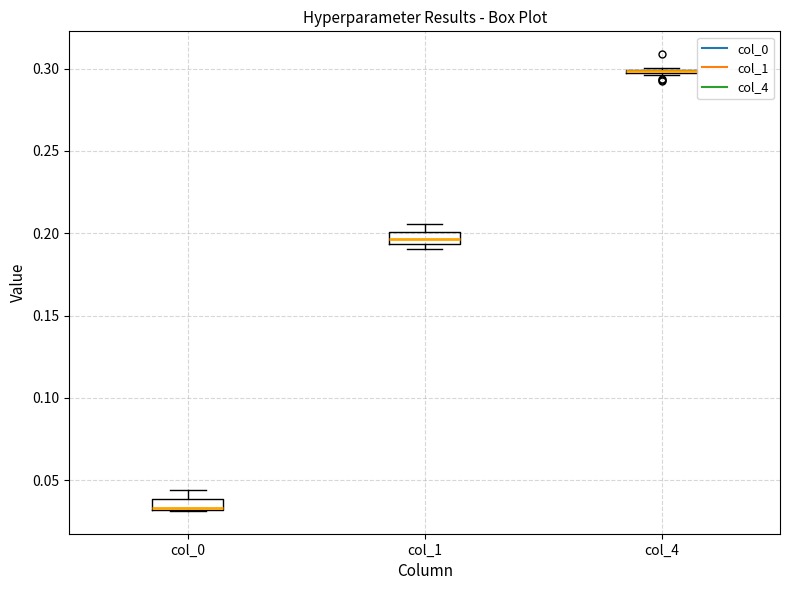

Where is the lower edge of the box for col_0 on the y-axis? The values are not printed on the chart, so give them approximately, as read against the axis.

0.030